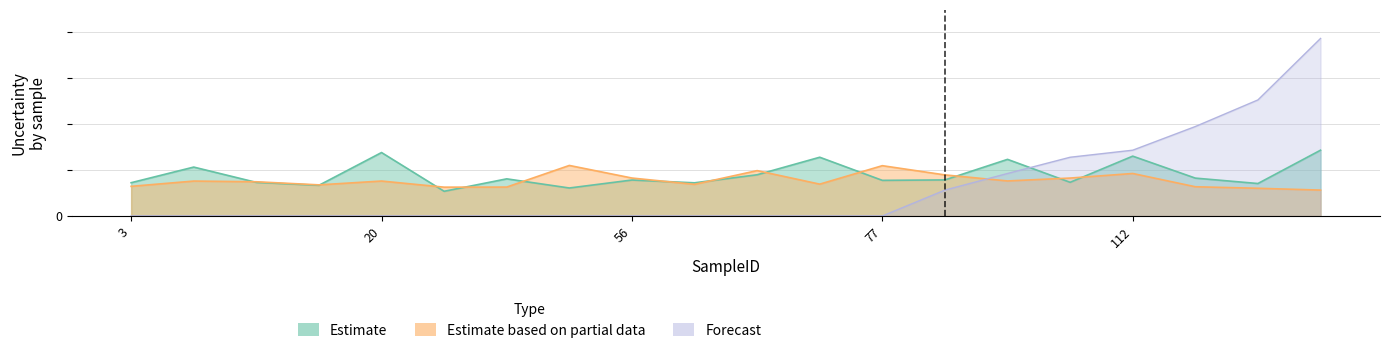

What is the difference between the maximum and minimum values in the Forecast series?

38.7